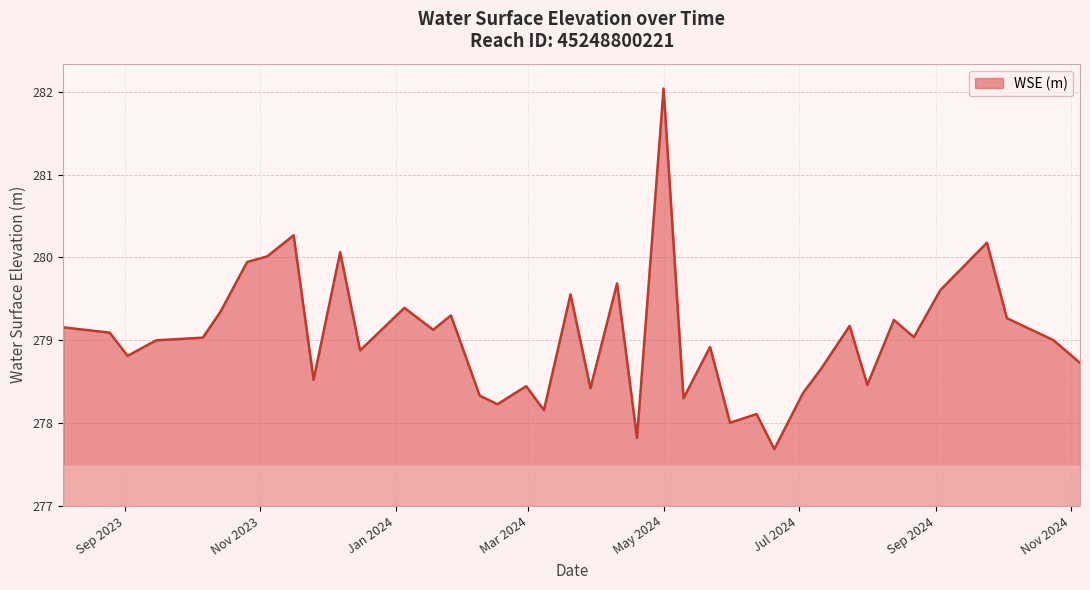

What is the greatest value displayed?

282.0